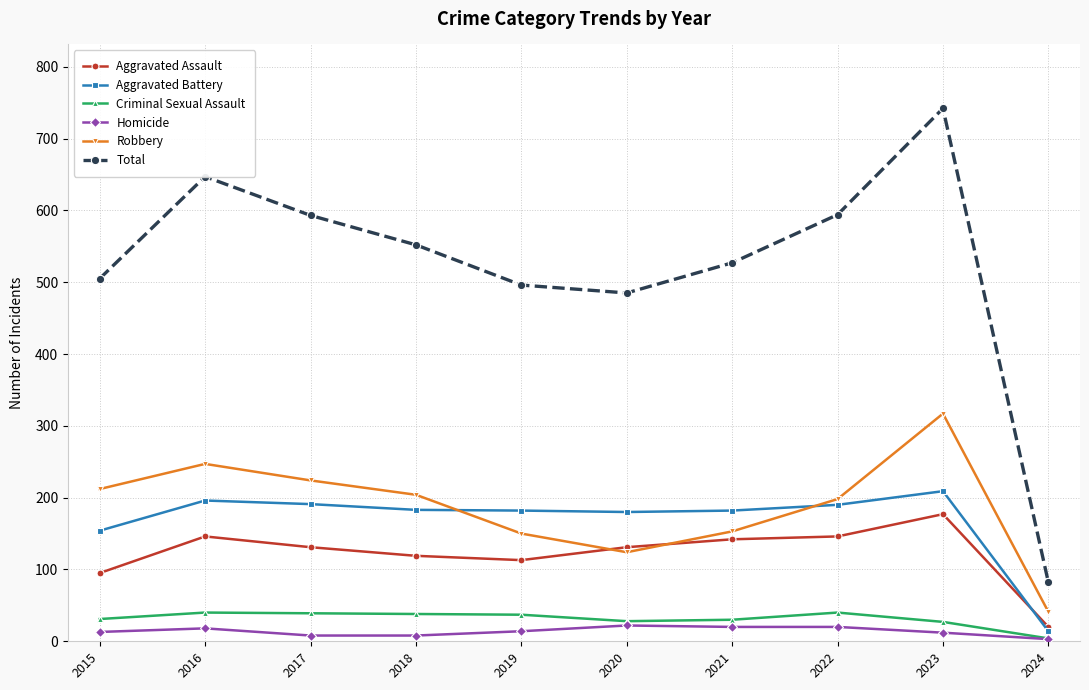

True or false: Aggravated Battery and Homicide cross at least once.

False